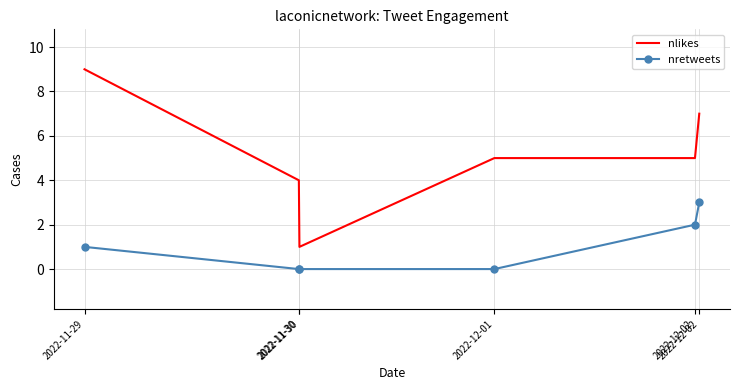

Which has a higher value, 2022-11-29 or 2022-12-02?

2022-11-29